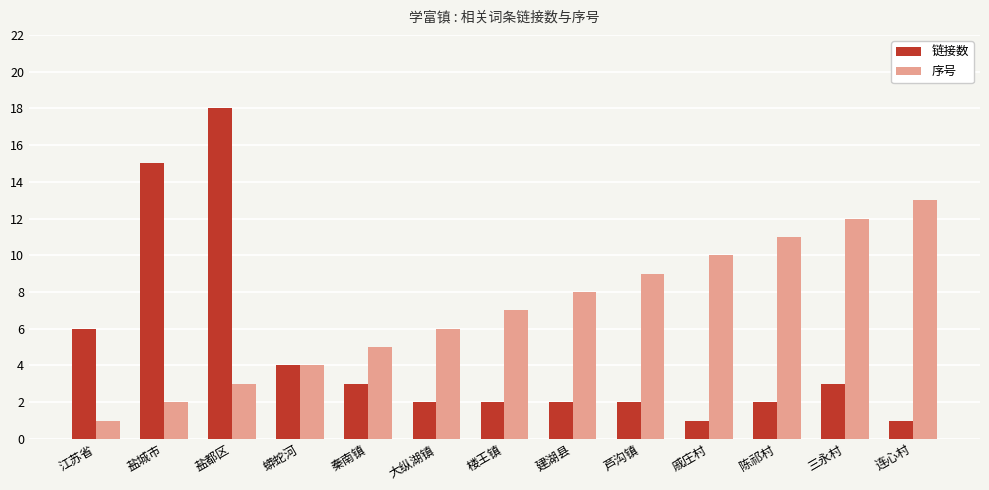

At which label does 序号 reach its peak?

连心村